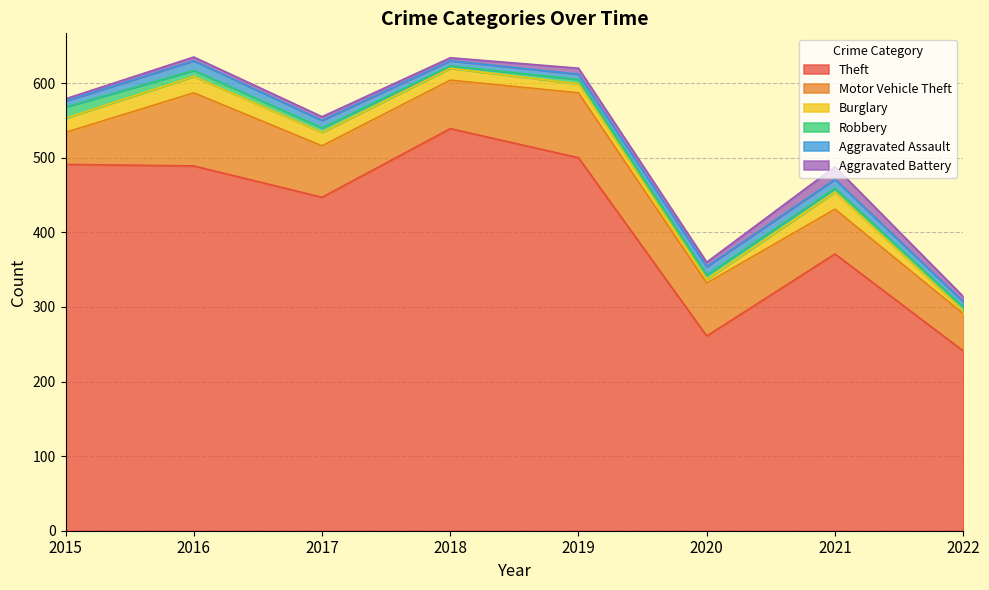

Is the value of Robbery at 2019 greater than the value of Burglary at 2015?

No